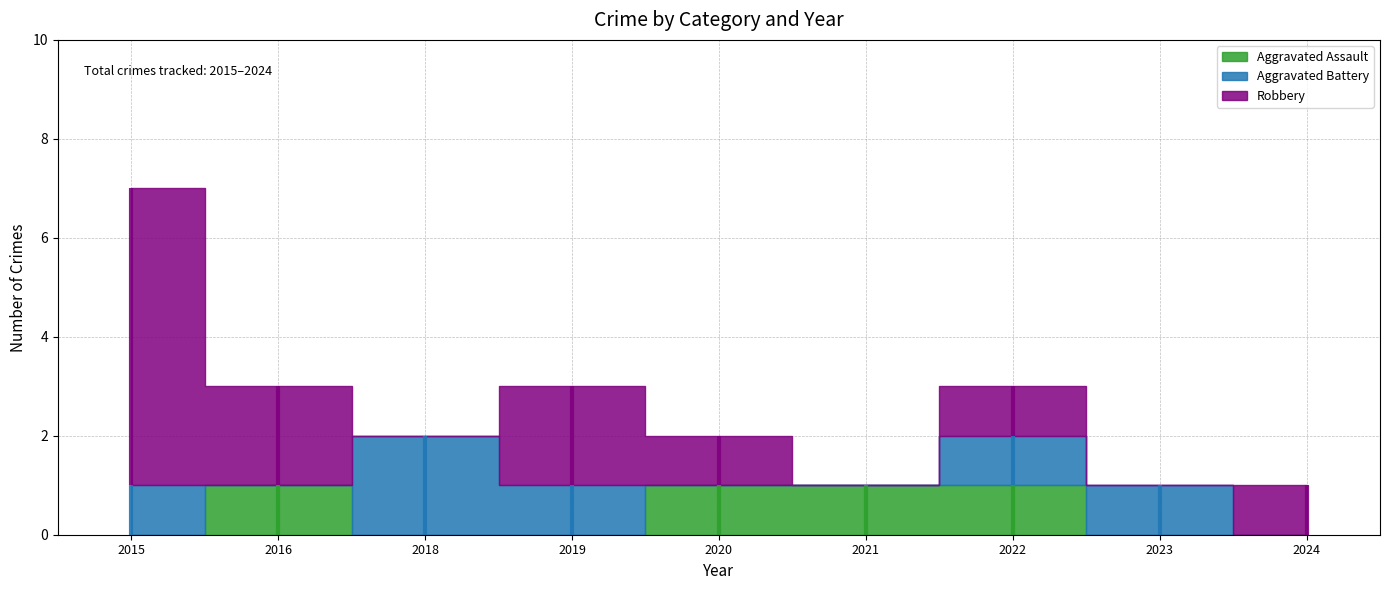

Rank the series by their maximum value, from highest to lowest.

Robbery, Aggravated Battery, Aggravated Assault